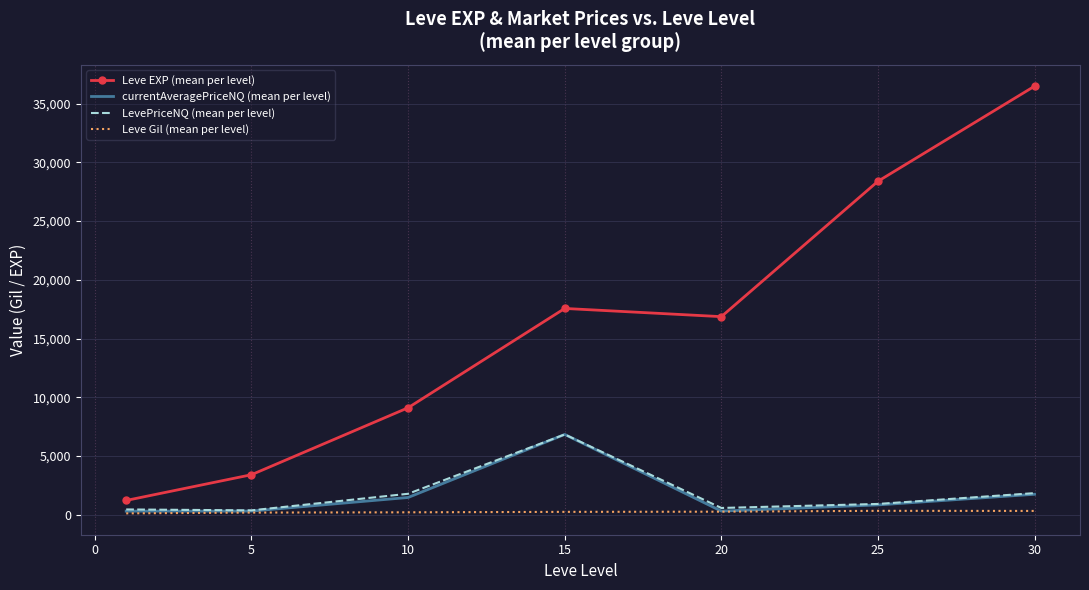

Which series has the largest range (max minus min)?

Leve EXP (mean per level)